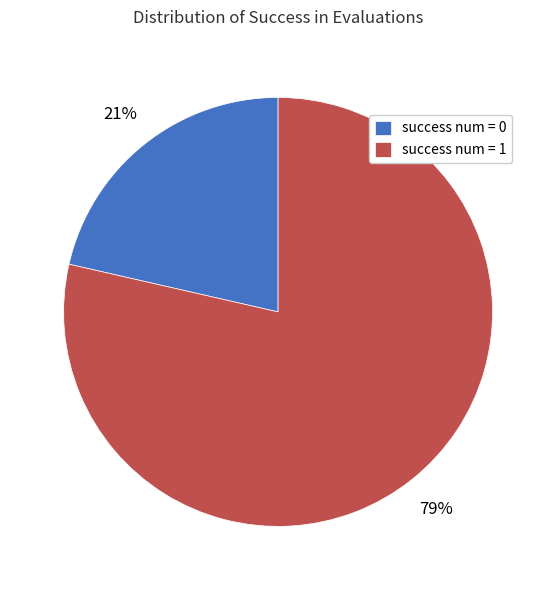

Is it true that success num = 0 is 27% of the pie?

False